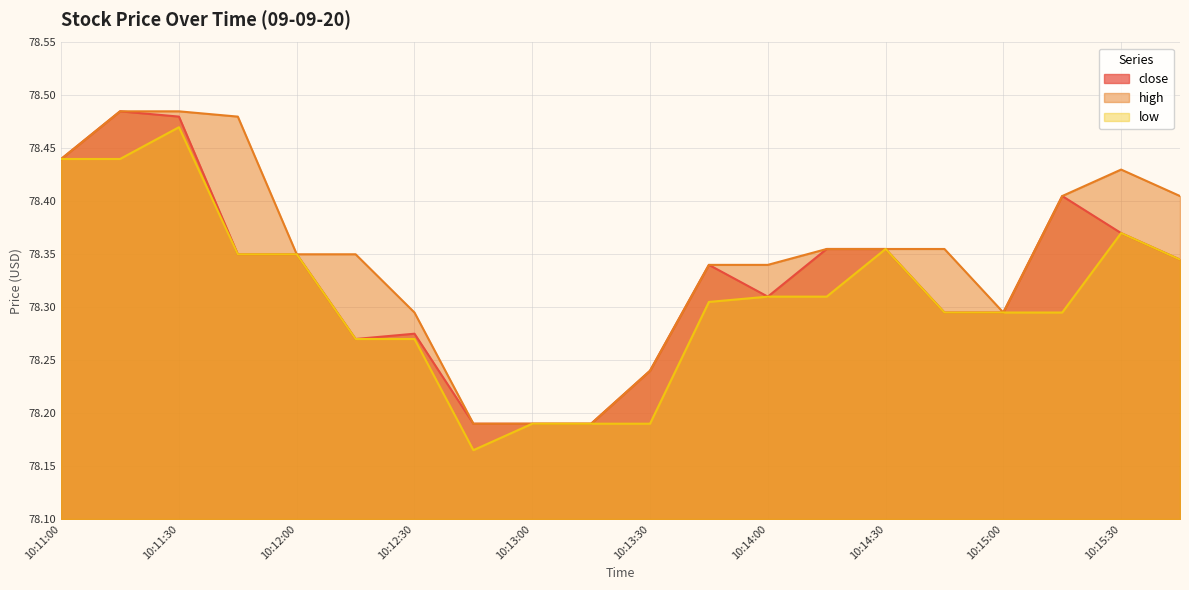

What is the label of the 14th point from the right?

10:12:30